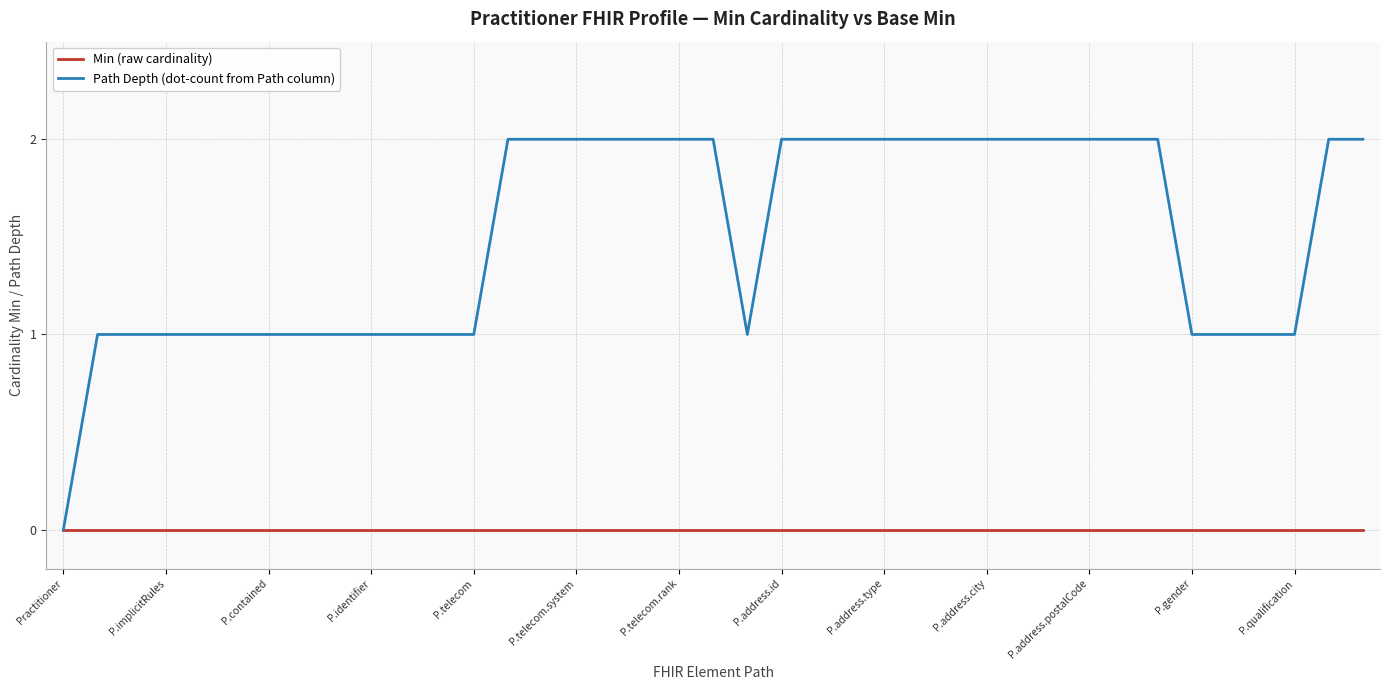

Rank the series by their maximum value, from lowest to highest.

Min (raw cardinality), Path Depth (dot-count from Path column)